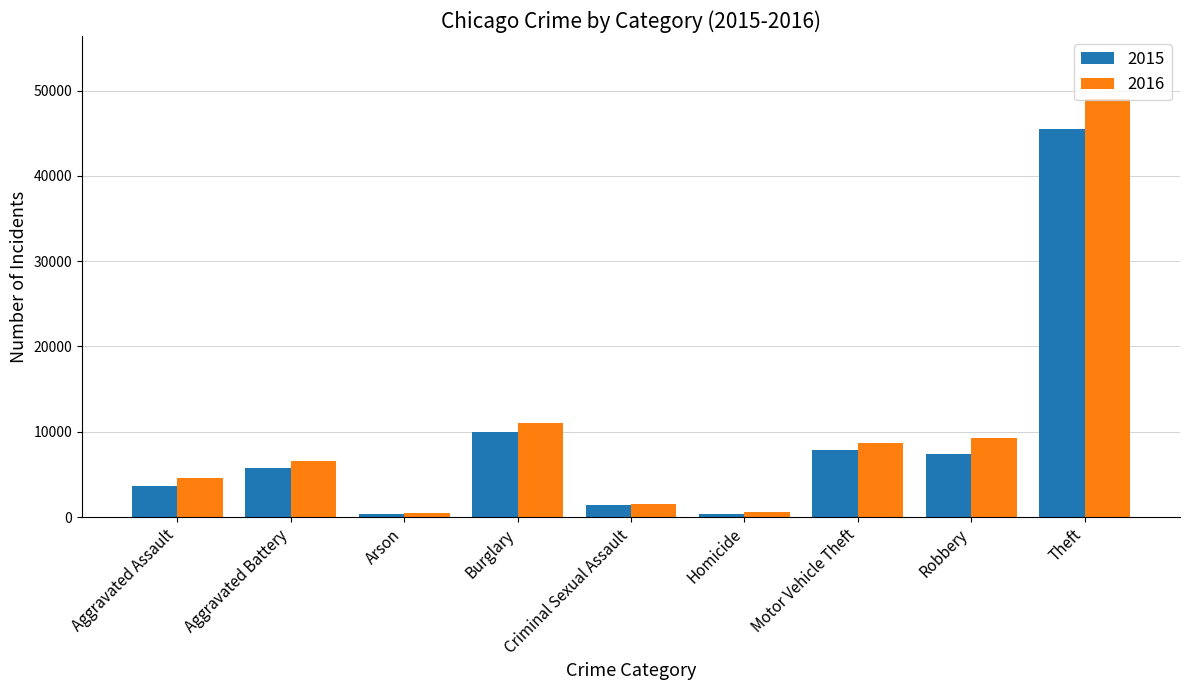

How many data points in 2015 are less than 5702?

4